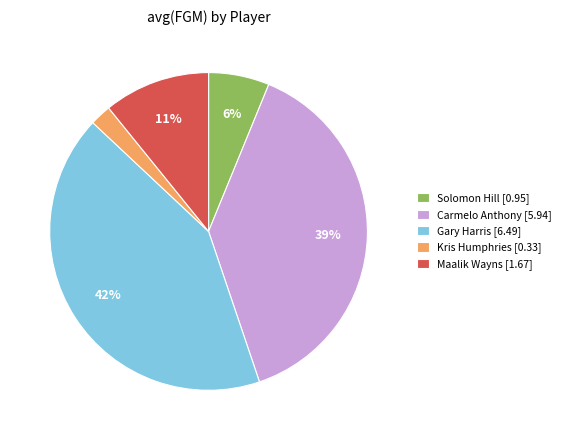

The Gary Harris slice represents 48% of the pie. True or false?

False